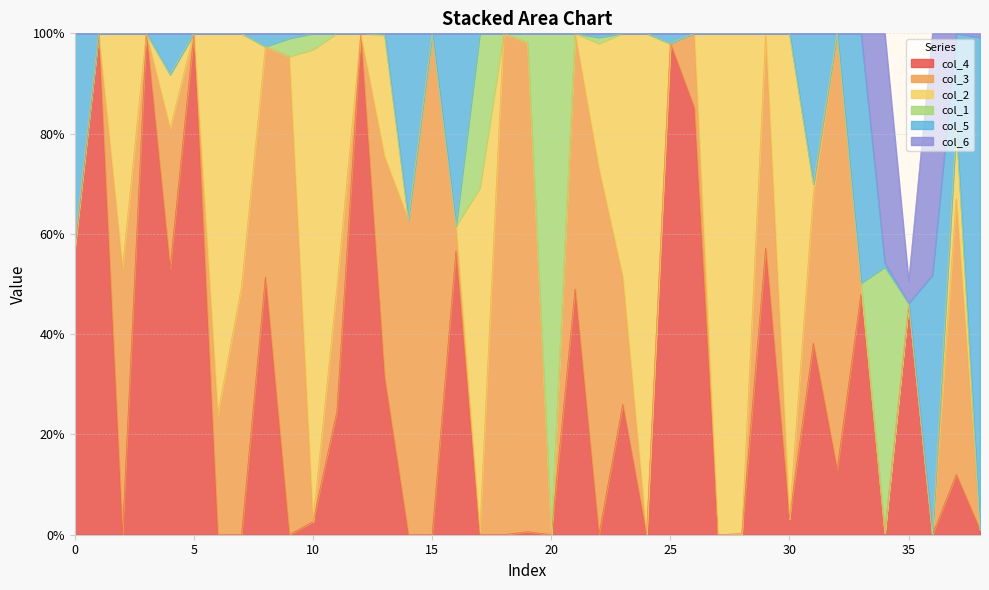

Is the value of col_1 at 6 greater than the value of col_2 at 19?

No